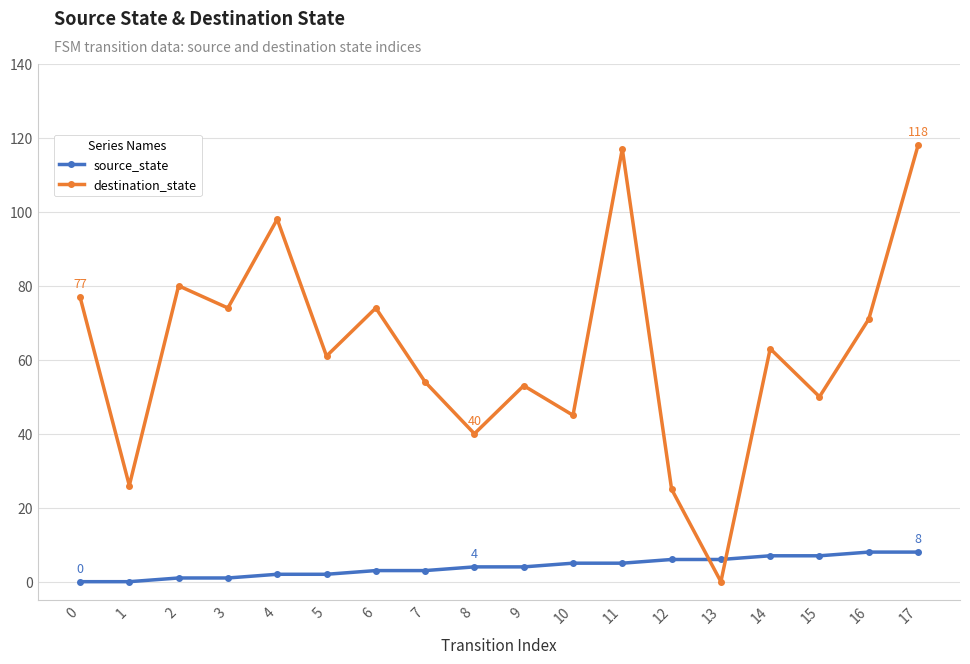

How many lines are shown in the chart?

2